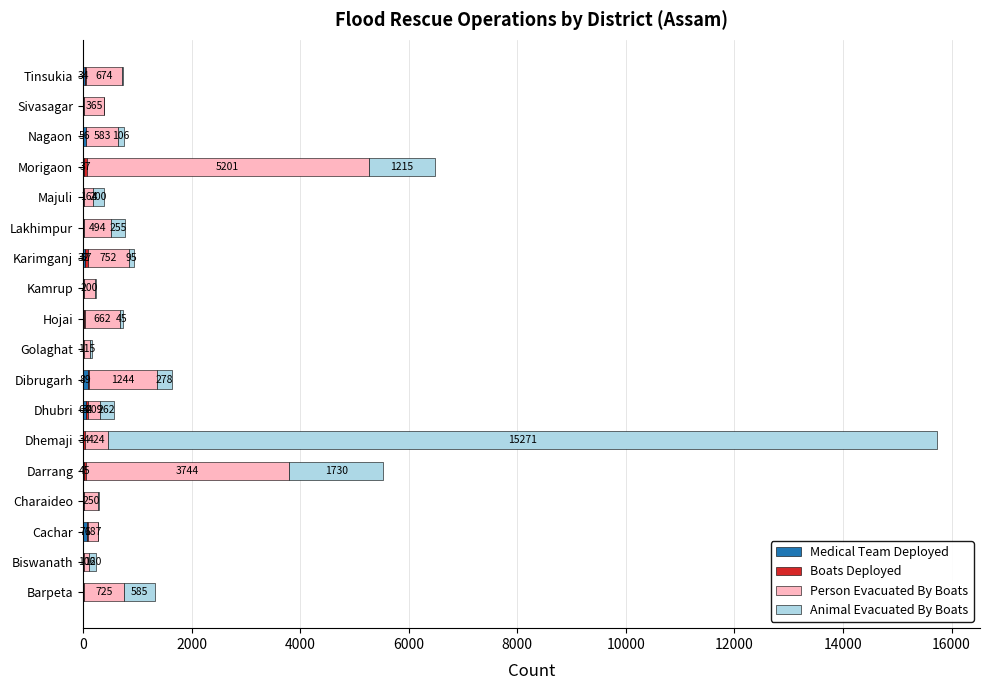

At which category is the sum across all series the highest?

Dhemaji